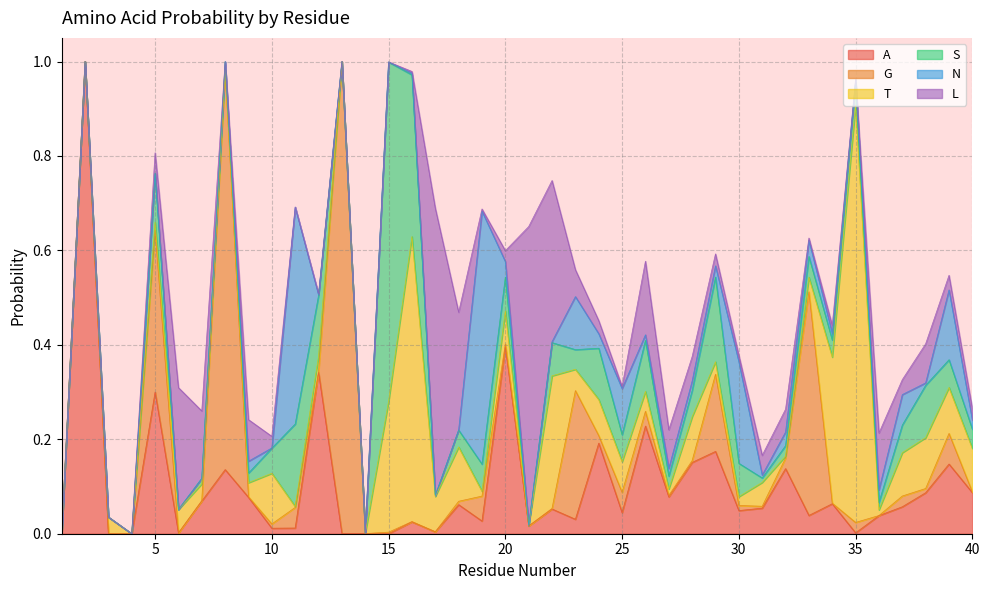

Which series ends up on top after the final intersection of N and A?

A